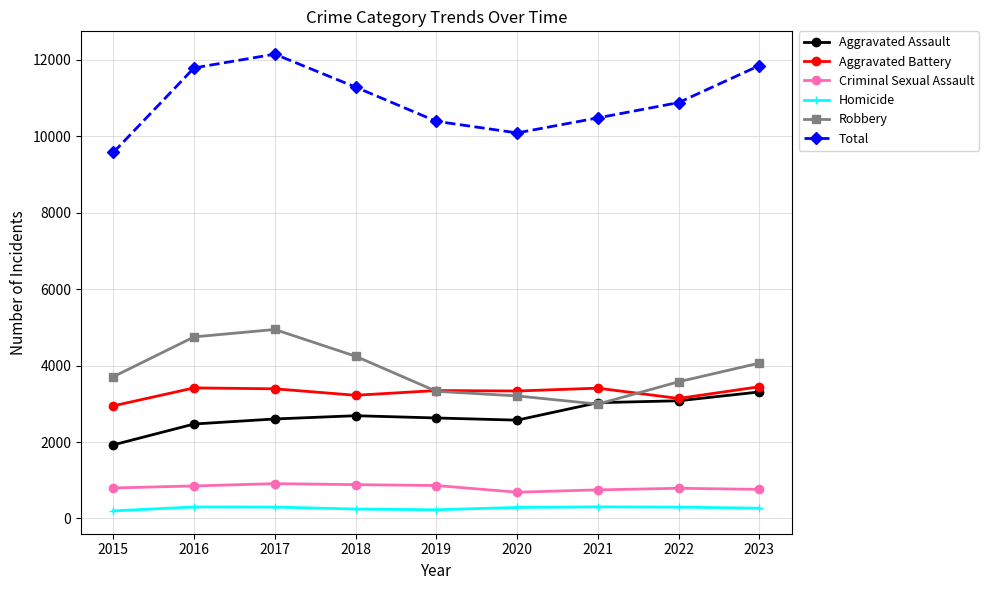

True or false: Homicide and Criminal Sexual Assault intersect in this chart.

False